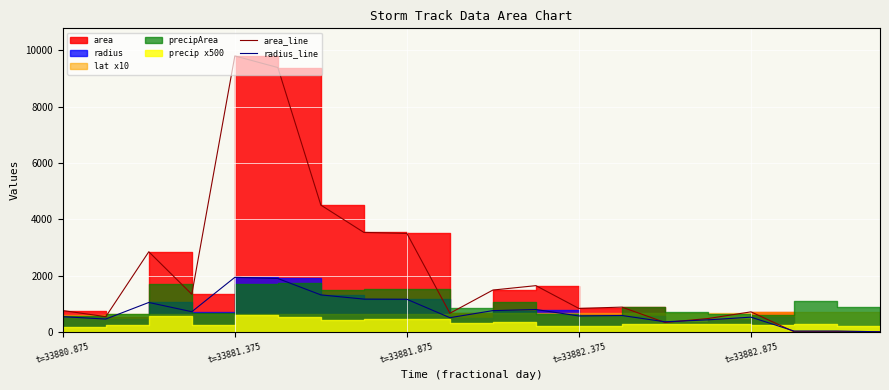

The value of area_line at 7 is 6169.2. True or false?

False